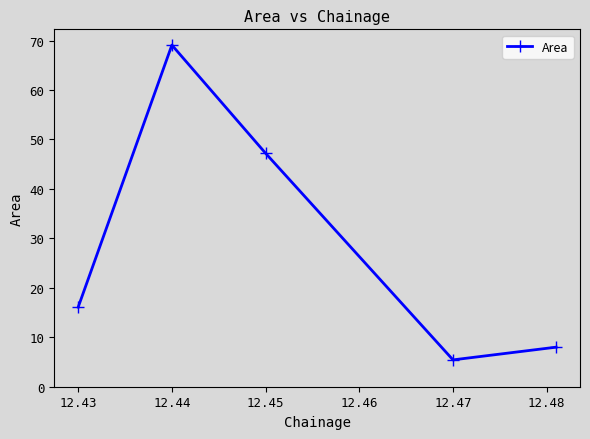

Does the chart have visible grid lines?

No